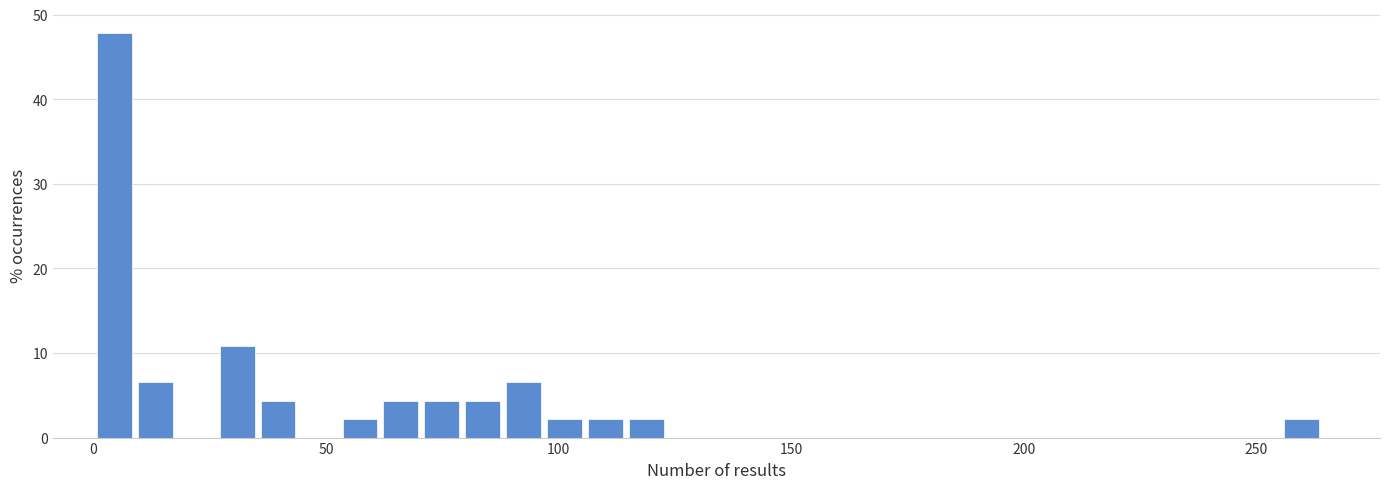

Around what value on the x-axis is the tallest bar? Give the approximate position of its centre, as read against the axis.

5